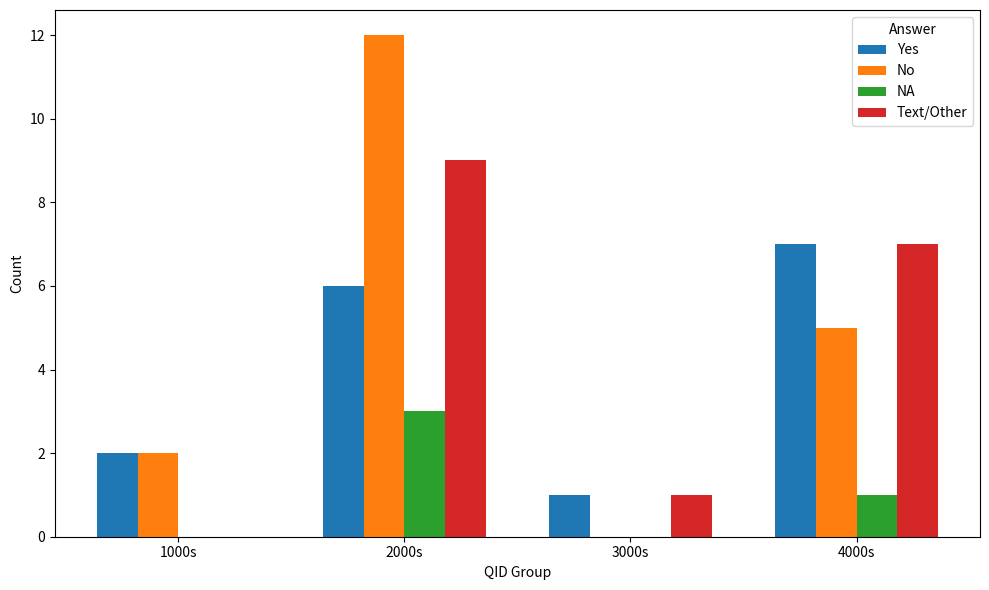

Which series changed the most between 1000s and 4000s?

Text/Other